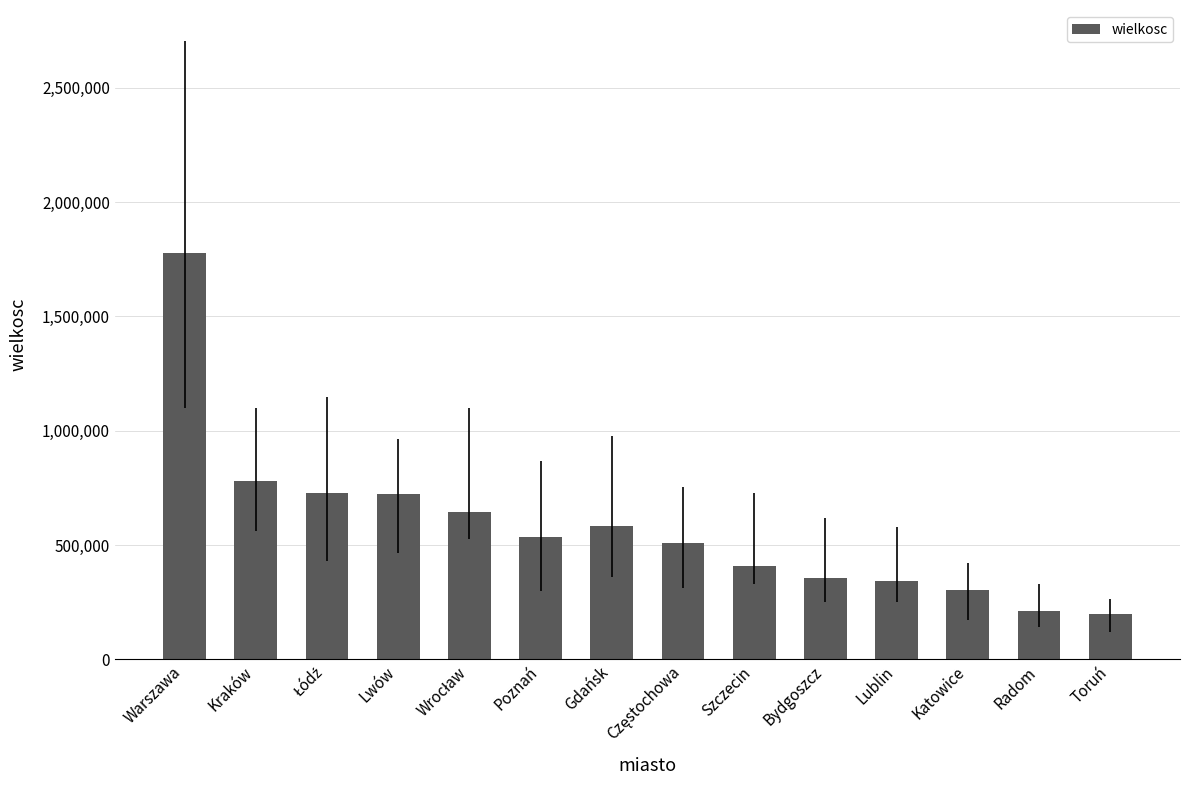

What is the value of the 8th bar from the left?

510139